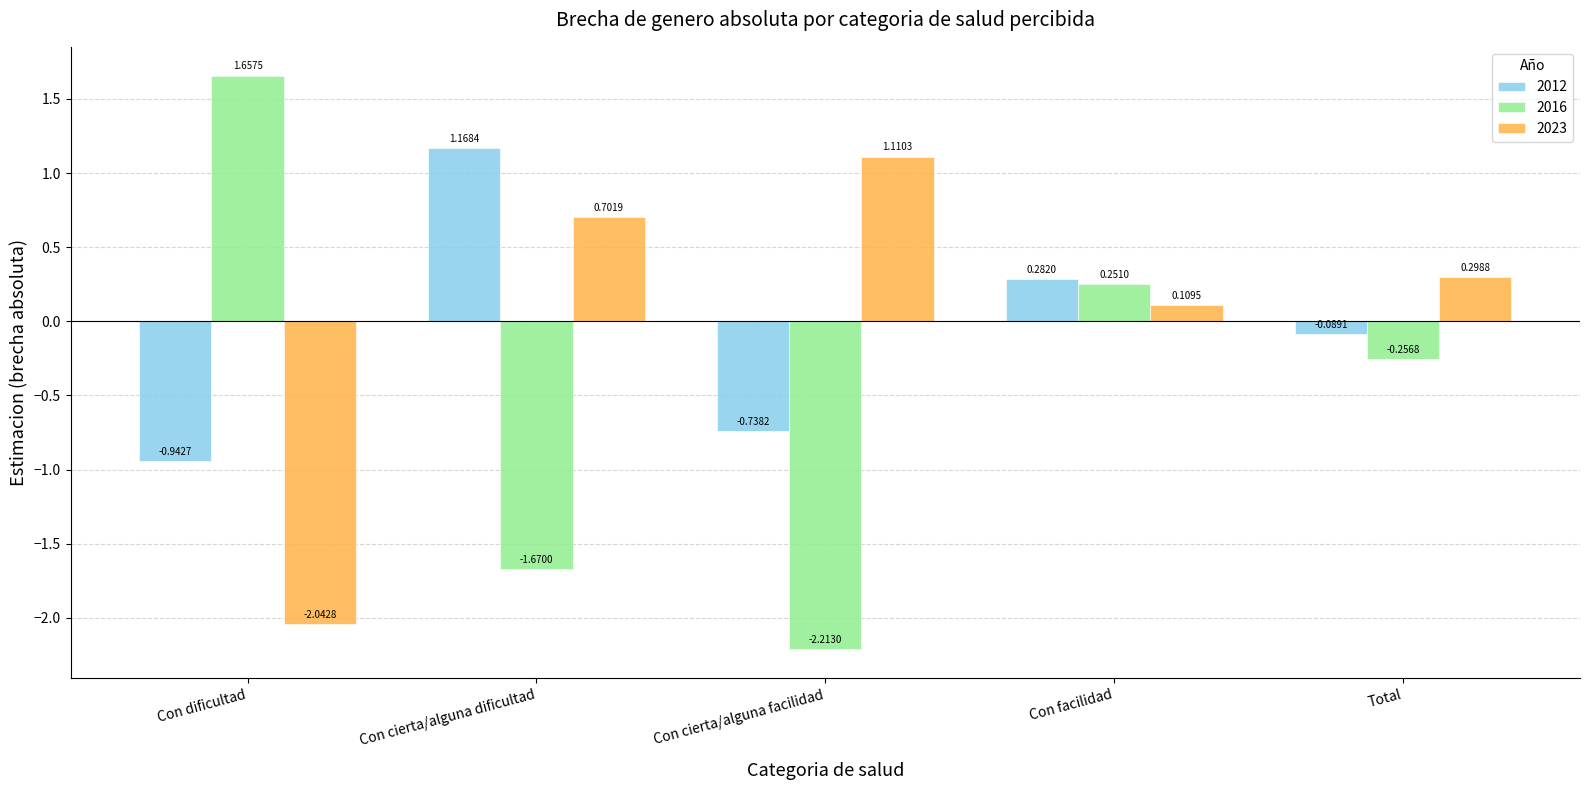

Rank the series by their maximum value, from highest to lowest.

2016, 2012, 2023